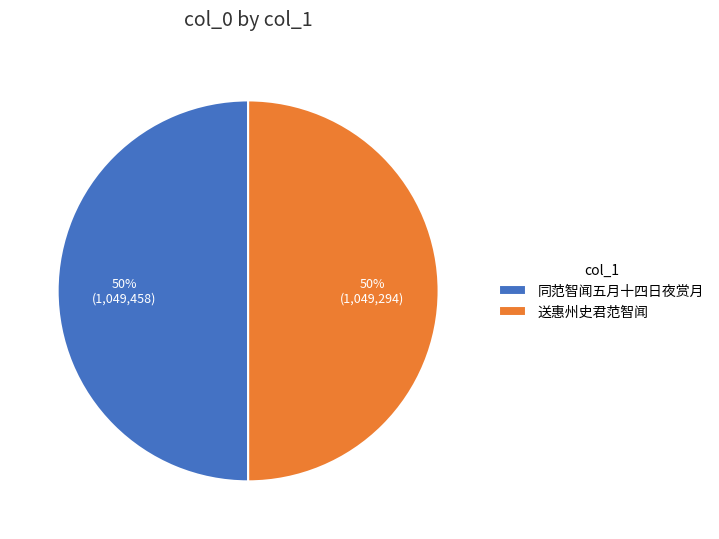

Count the number of slices in the pie.

2